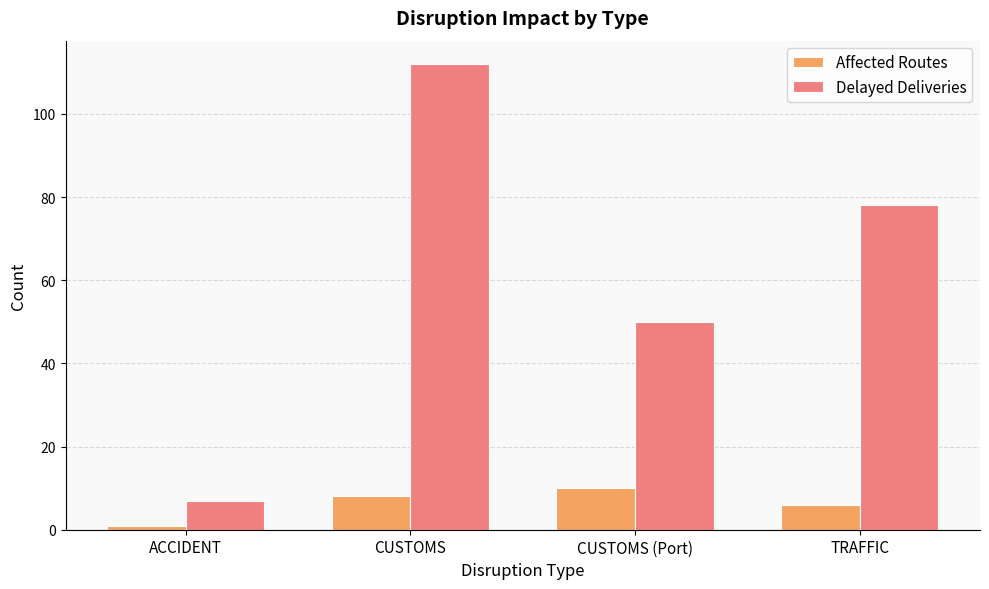

What value does the Delayed Deliveries series have at TRAFFIC, to the nearest 5?

80